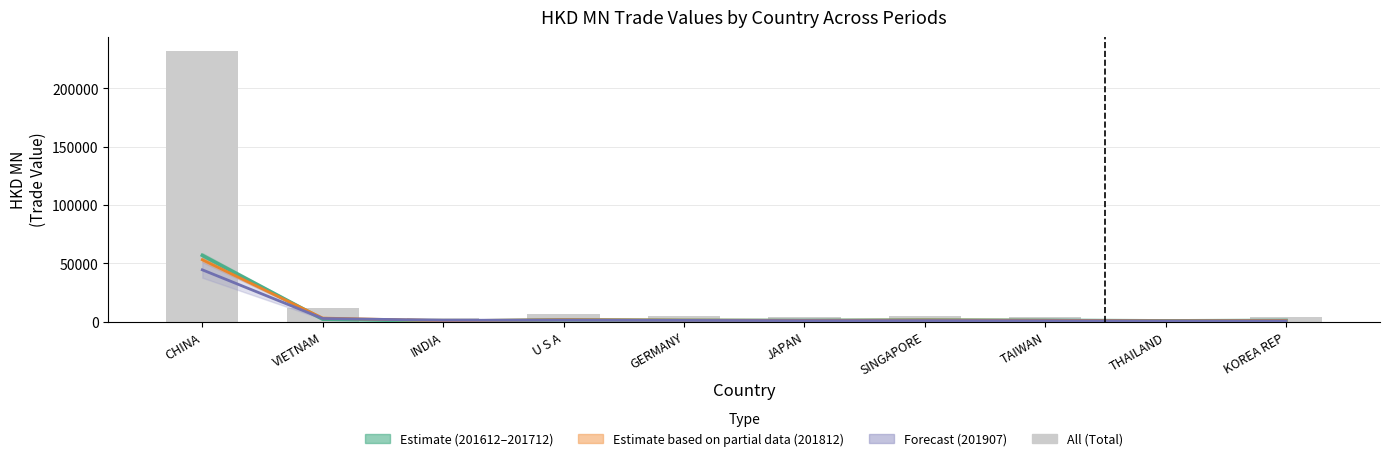

Count the number of categories in the chart.

10